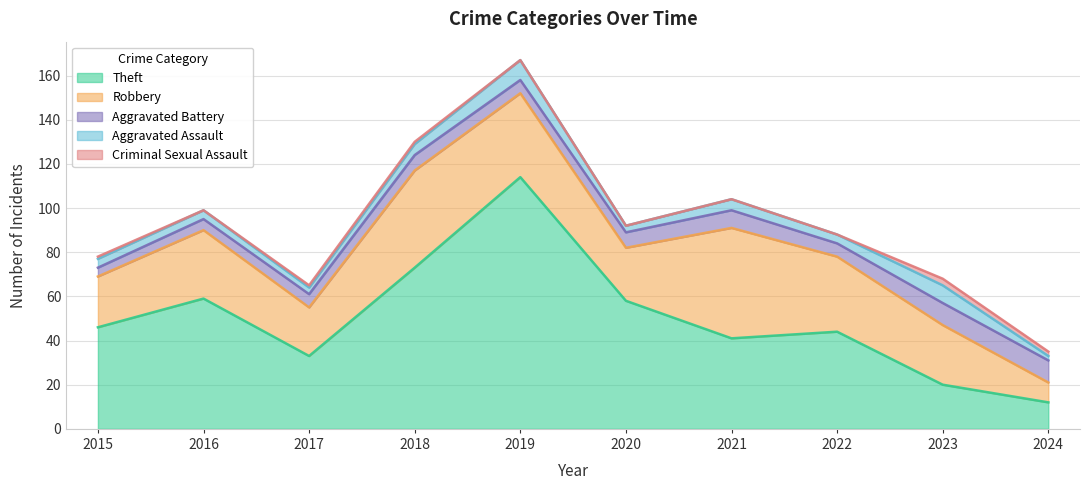

How many interior local valleys does the Aggravated Battery series have?

2